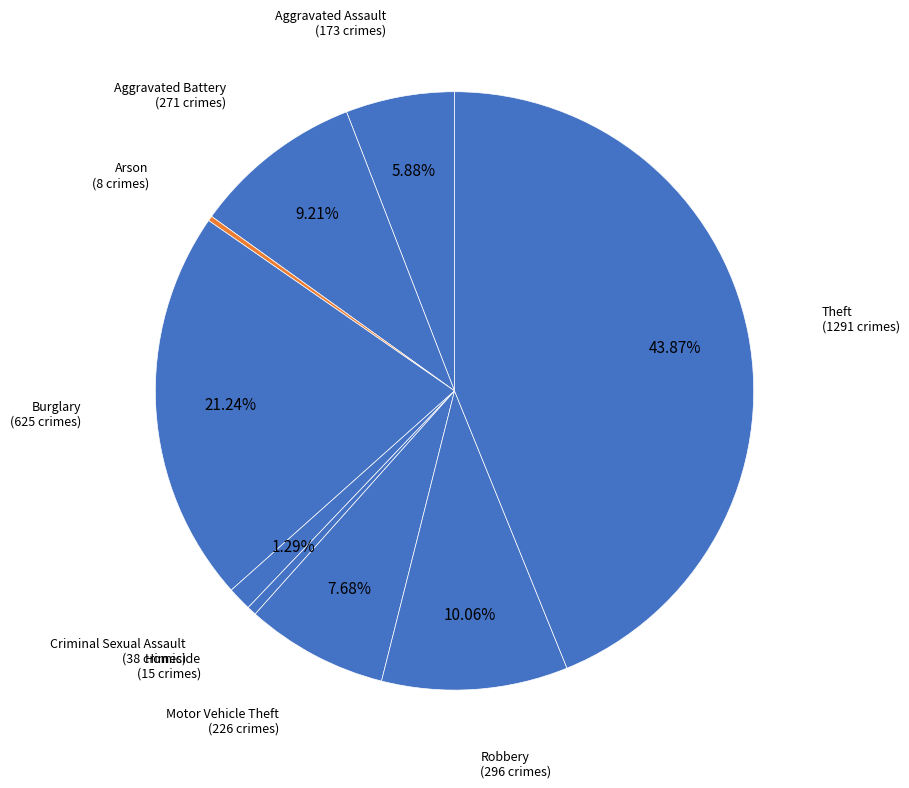

Is there any slice that represents more than half of the pie?

No